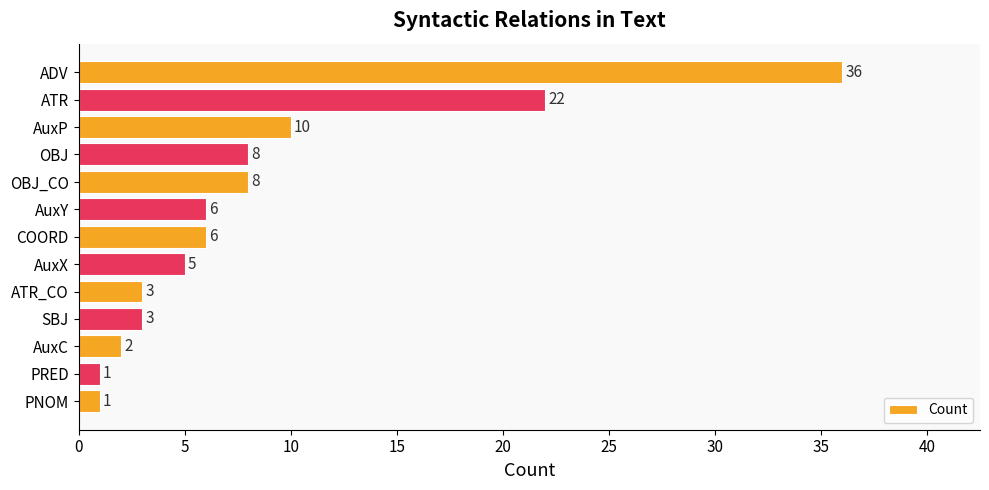

Is it true that the value at OBJ_CO is 8?

True